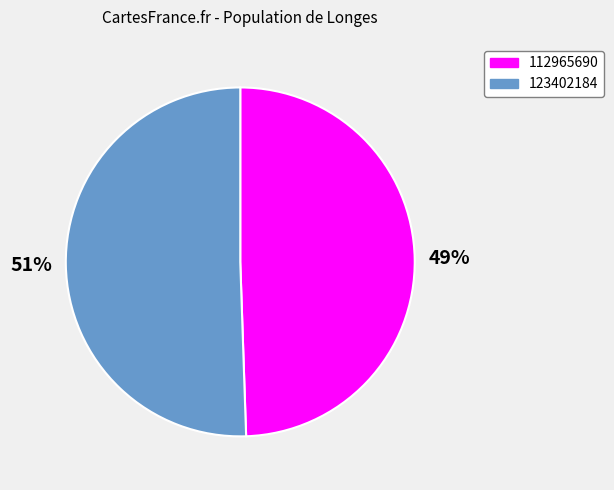

What is the ratio of the value at 112965690 to the value at 123402184?

1.0